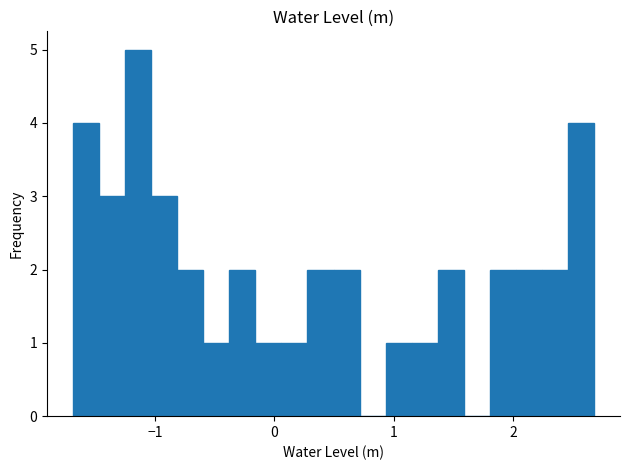

Around what value on the x-axis is the tallest bar? Give the approximate position of its centre, as read against the axis.

-1.1